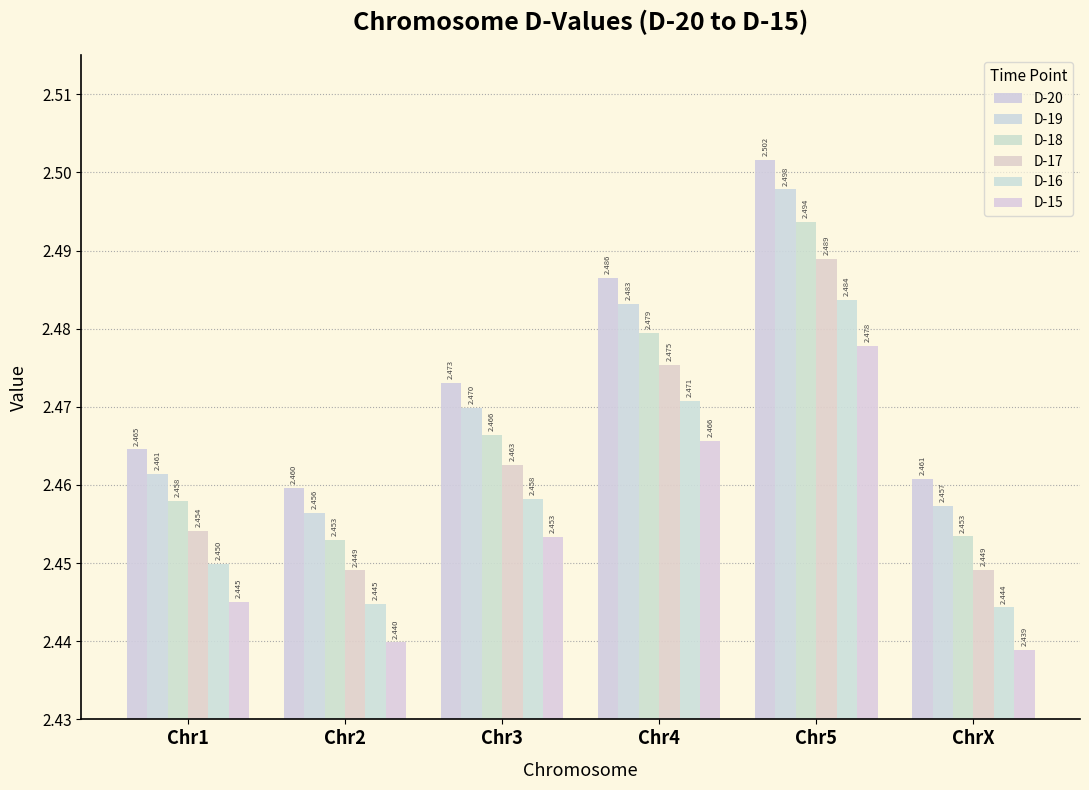

Rank the series by their average value, from lowest to highest.

D-15, D-16, D-17, D-18, D-19, D-20